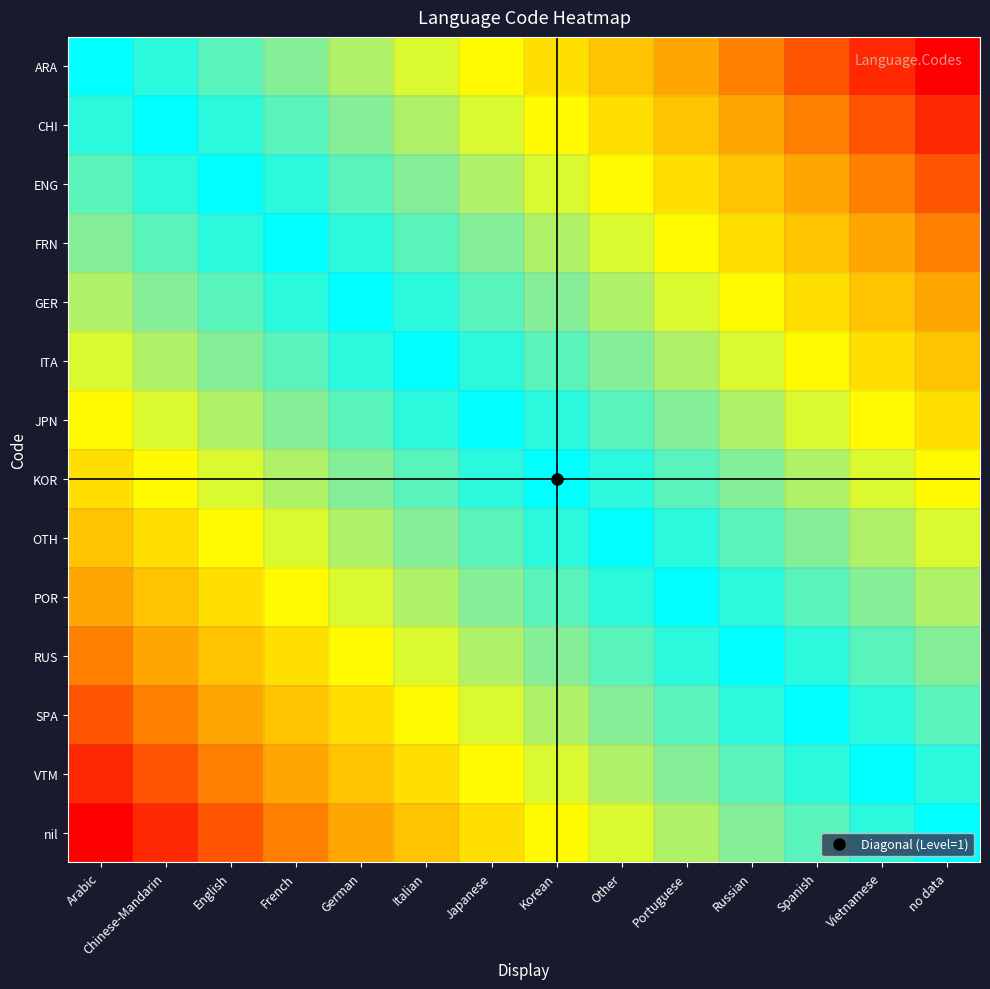

Reading right to left, extract all data points from this chart.

ARA: no data=0.0	Vietnamese=0.1	Spanish=0.2	Russian=0.2	Portuguese=0.3	Other=0.4	Korean=0.5	Japanese=0.5	Italian=0.6	German=0.7	French=0.8	English=0.8	Chinese-Mandarin=0.9	Arabic=1.0
CHI: no data=0.1	Vietnamese=0.2	Spanish=0.2	Russian=0.3	Portuguese=0.4	Other=0.5	Korean=0.5	Japanese=0.6	Italian=0.7	German=0.8	French=0.8	English=0.9	Chinese-Mandarin=1.0	Arabic=0.9
ENG: no data=0.2	Vietnamese=0.2	Spanish=0.3	Russian=0.4	Portuguese=0.5	Other=0.5	Korean=0.6	Japanese=0.7	Italian=0.8	German=0.8	French=0.9	English=1.0	Chinese-Mandarin=0.9	Arabic=0.8
FRN: no data=0.2	Vietnamese=0.3	Spanish=0.4	Russian=0.5	Portuguese=0.5	Other=0.6	Korean=0.7	Japanese=0.8	Italian=0.8	German=0.9	French=1.0	English=0.9	Chinese-Mandarin=0.8	Arabic=0.8
GER: no data=0.3	Vietnamese=0.4	Spanish=0.5	Russian=0.5	Portuguese=0.6	Other=0.7	Korean=0.8	Japanese=0.8	Italian=0.9	German=1.0	French=0.9	English=0.8	Chinese-Mandarin=0.8	Arabic=0.7
ITA: no data=0.4	Vietnamese=0.5	Spanish=0.5	Russian=0.6	Portuguese=0.7	Other=0.8	Korean=0.8	Japanese=0.9	Italian=1.0	German=0.9	French=0.8	English=0.8	Chinese-Mandarin=0.7	Arabic=0.6
JPN: no data=0.5	Vietnamese=0.5	Spanish=0.6	Russian=0.7	Portuguese=0.8	Other=0.8	Korean=0.9	Japanese=1.0	Italian=0.9	German=0.8	French=0.8	English=0.7	Chinese-Mandarin=0.6	Arabic=0.5
KOR: no data=0.5	Vietnamese=0.6	Spanish=0.7	Russian=0.8	Portuguese=0.8	Other=0.9	Korean=1.0	Japanese=0.9	Italian=0.8	German=0.8	French=0.7	English=0.6	Chinese-Mandarin=0.5	Arabic=0.5
OTH: no data=0.6	Vietnamese=0.7	Spanish=0.8	Russian=0.8	Portuguese=0.9	Other=1.0	Korean=0.9	Japanese=0.8	Italian=0.8	German=0.7	French=0.6	English=0.5	Chinese-Mandarin=0.5	Arabic=0.4
POR: no data=0.7	Vietnamese=0.8	Spanish=0.8	Russian=0.9	Portuguese=1.0	Other=0.9	Korean=0.8	Japanese=0.8	Italian=0.7	German=0.6	French=0.5	English=0.5	Chinese-Mandarin=0.4	Arabic=0.3
RUS: no data=0.8	Vietnamese=0.8	Spanish=0.9	Russian=1.0	Portuguese=0.9	Other=0.8	Korean=0.8	Japanese=0.7	Italian=0.6	German=0.5	French=0.5	English=0.4	Chinese-Mandarin=0.3	Arabic=0.2
SPA: no data=0.8	Vietnamese=0.9	Spanish=1.0	Russian=0.9	Portuguese=0.8	Other=0.8	Korean=0.7	Japanese=0.6	Italian=0.5	German=0.5	French=0.4	English=0.3	Chinese-Mandarin=0.2	Arabic=0.2
VTM: no data=0.9	Vietnamese=1.0	Spanish=0.9	Russian=0.8	Portuguese=0.8	Other=0.7	Korean=0.6	Japanese=0.5	Italian=0.5	German=0.4	French=0.3	English=0.2	Chinese-Mandarin=0.2	Arabic=0.1
nil: no data=1.0	Vietnamese=0.9	Spanish=0.8	Russian=0.8	Portuguese=0.7	Other=0.6	Korean=0.5	Japanese=0.5	Italian=0.4	German=0.3	French=0.2	English=0.2	Chinese-Mandarin=0.1	Arabic=0.0